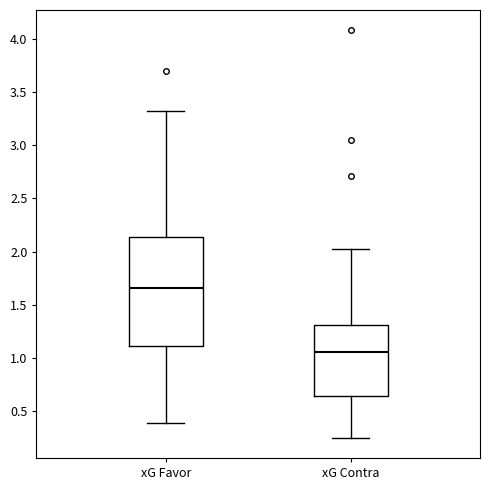

Where is the lower edge of the box for xG Favor on the y-axis? The values are not printed on the chart, so give them approximately, as read against the axis.

1.10